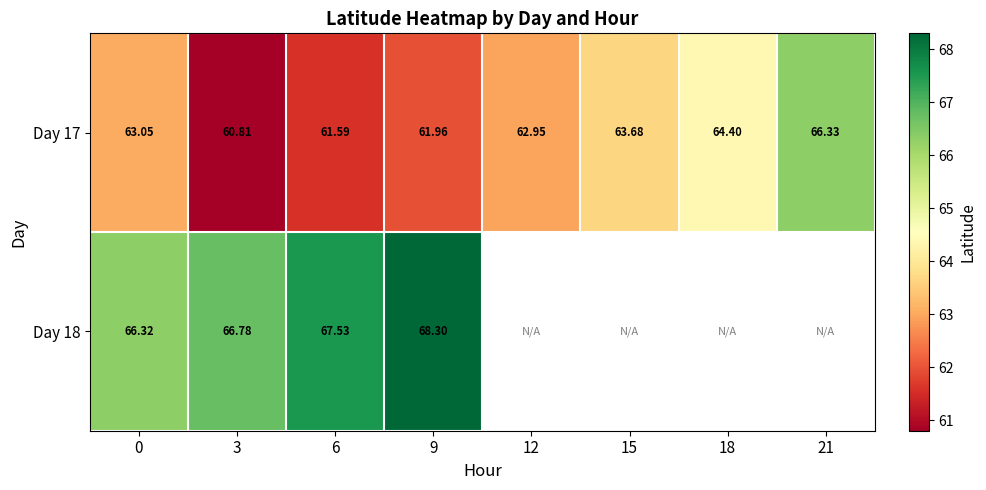

How many data points does each series have?

8